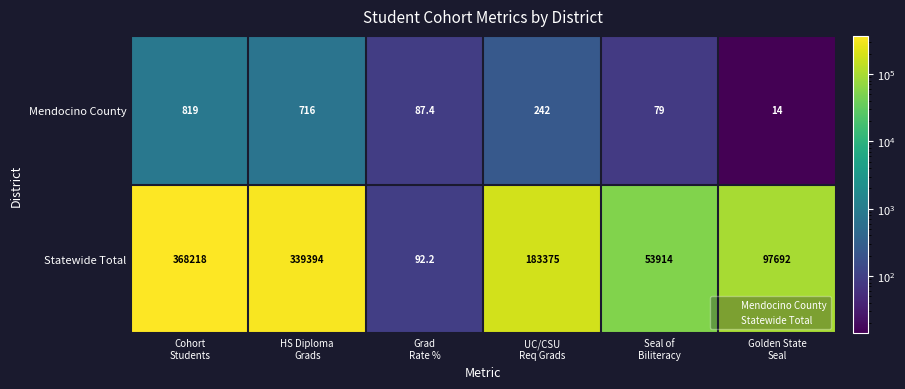

Which series has the largest total across all categories?

Statewide Total